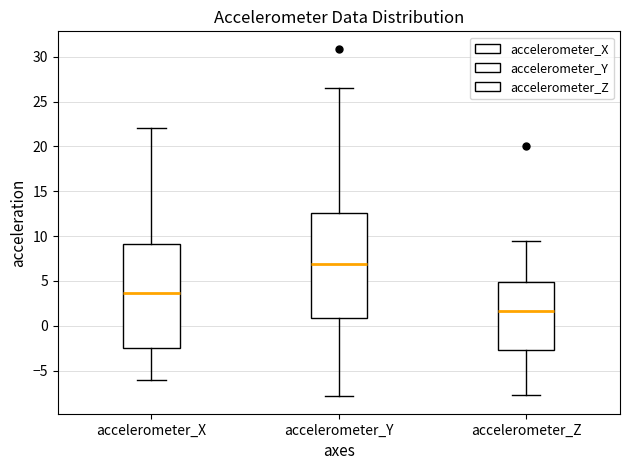

Where does the lower whisker of the box for accelerometer_Z end on the y-axis? The values are not printed on the chart, so give them approximately, as read against the axis.

-7.5